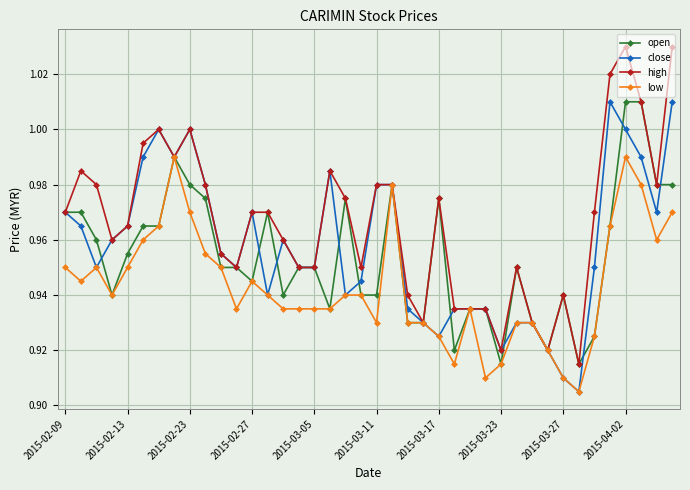

Rank the series by their average value, from lowest to highest.

low, open, close, high